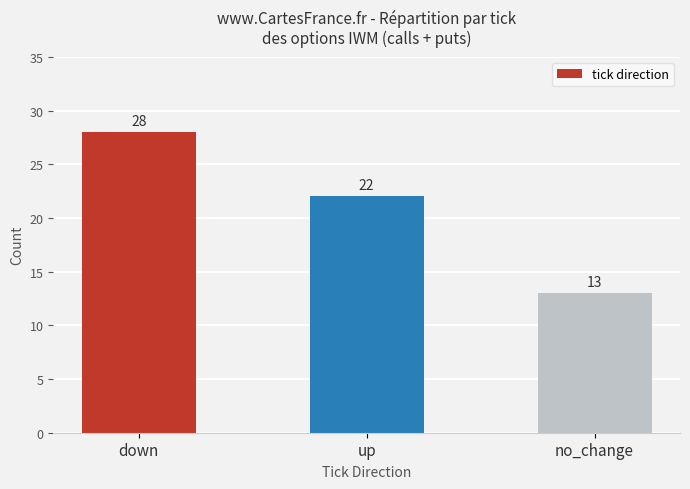

Between up and no_change, which is larger?

up